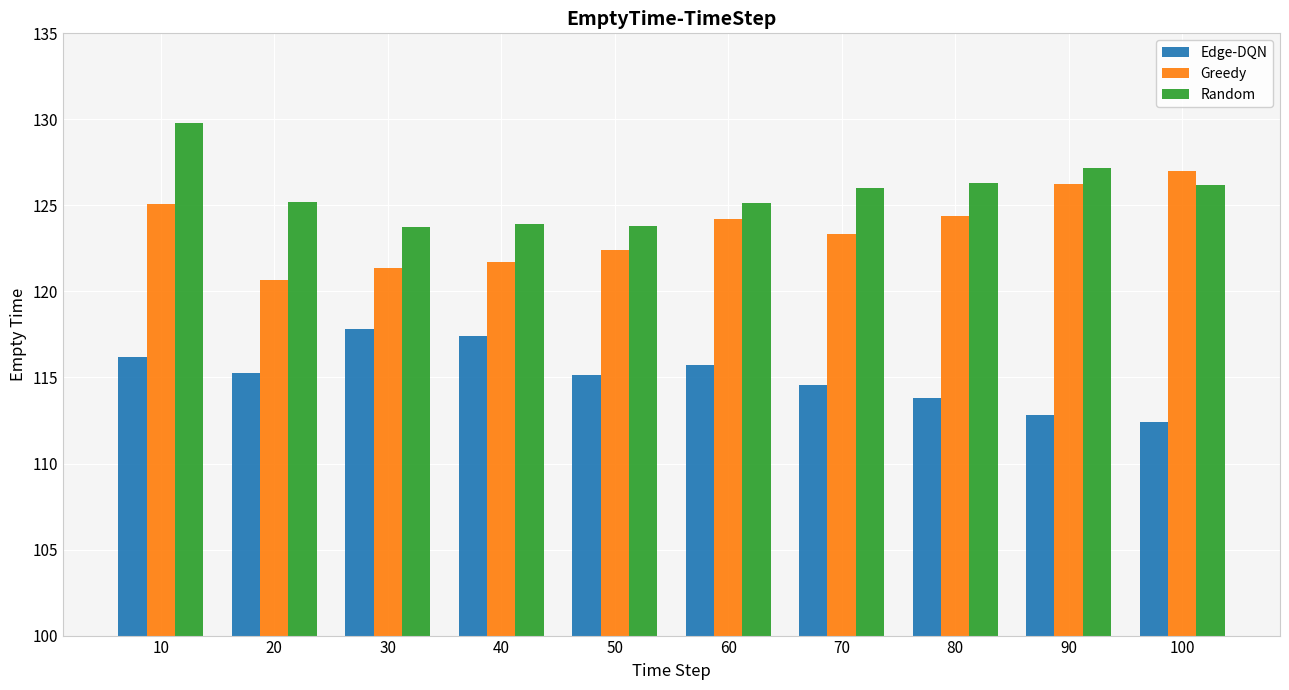

How many groups of bars are there?

10